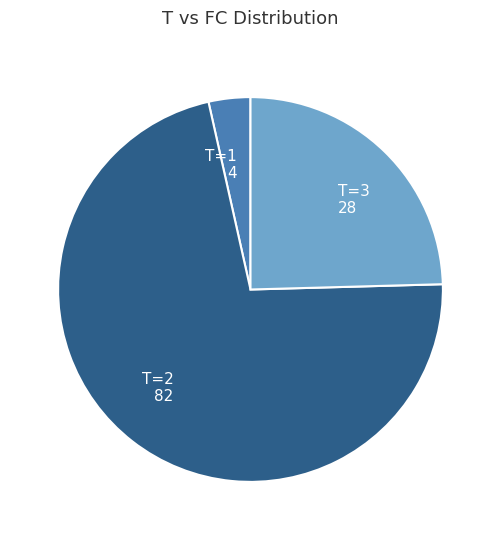

Which slice is the smallest?

T=1 4